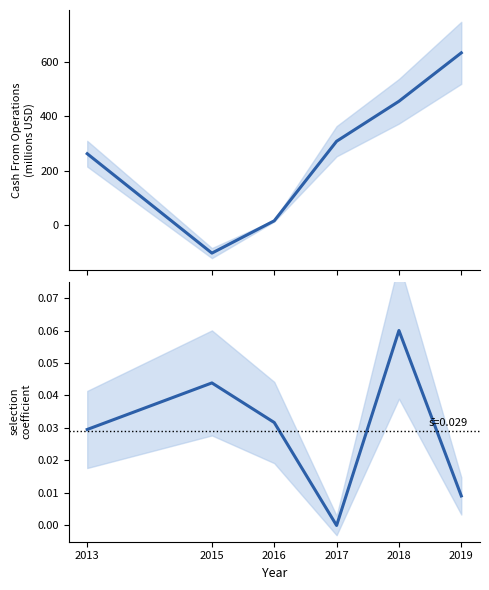

How many lines are shown in the chart?

2